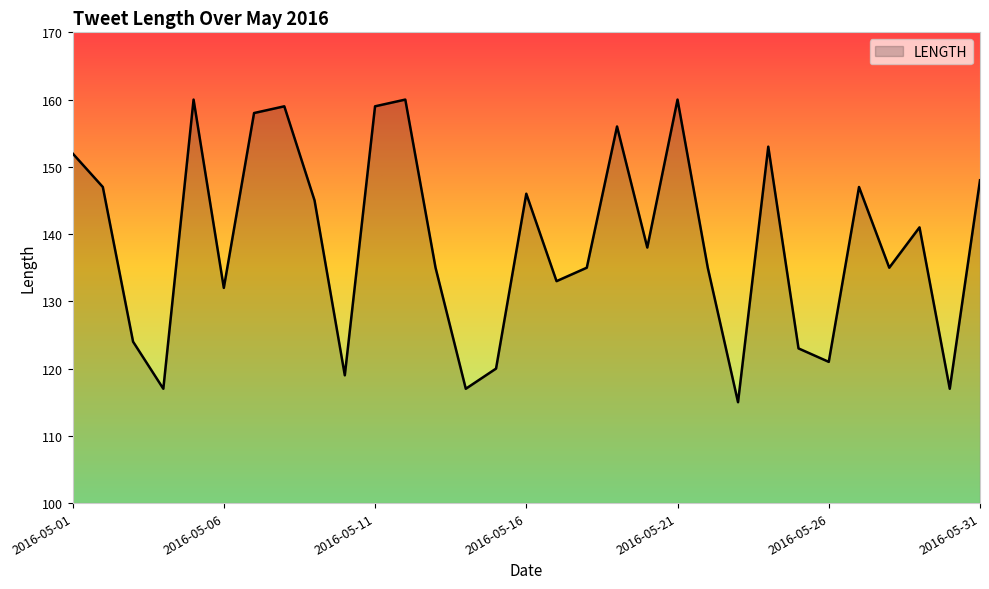

What is the minimum value shown in the chart?

115